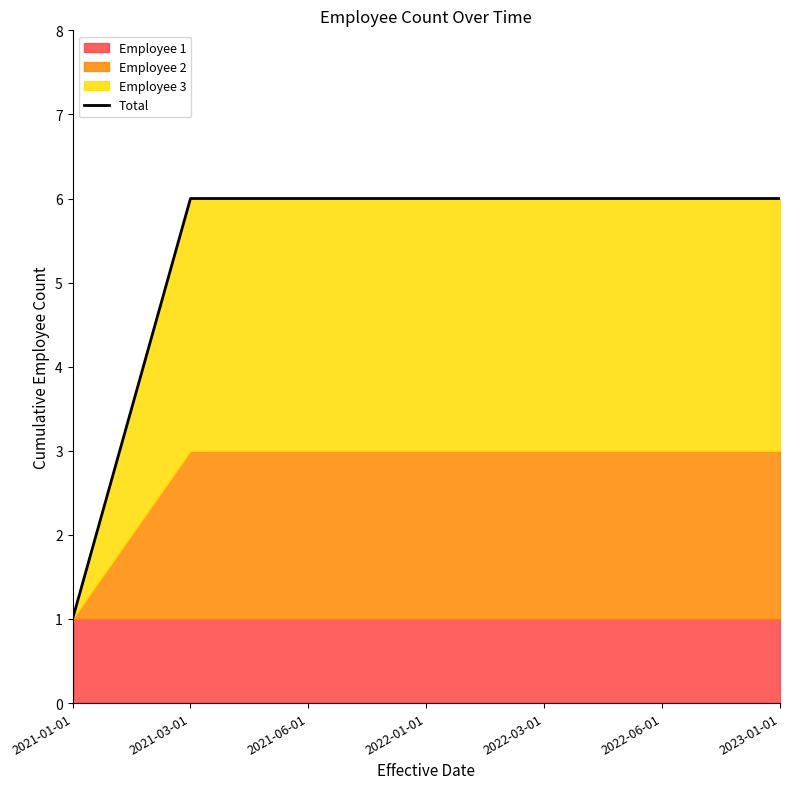

Reading left to right, extract all data points from this chart.

1	6	6	6	6	6	6